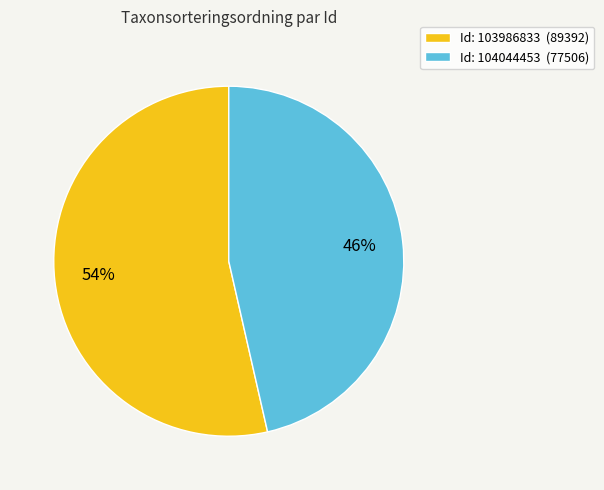

What percentage is the Id: 103986833 (89392) slice, to the nearest percent?

54%